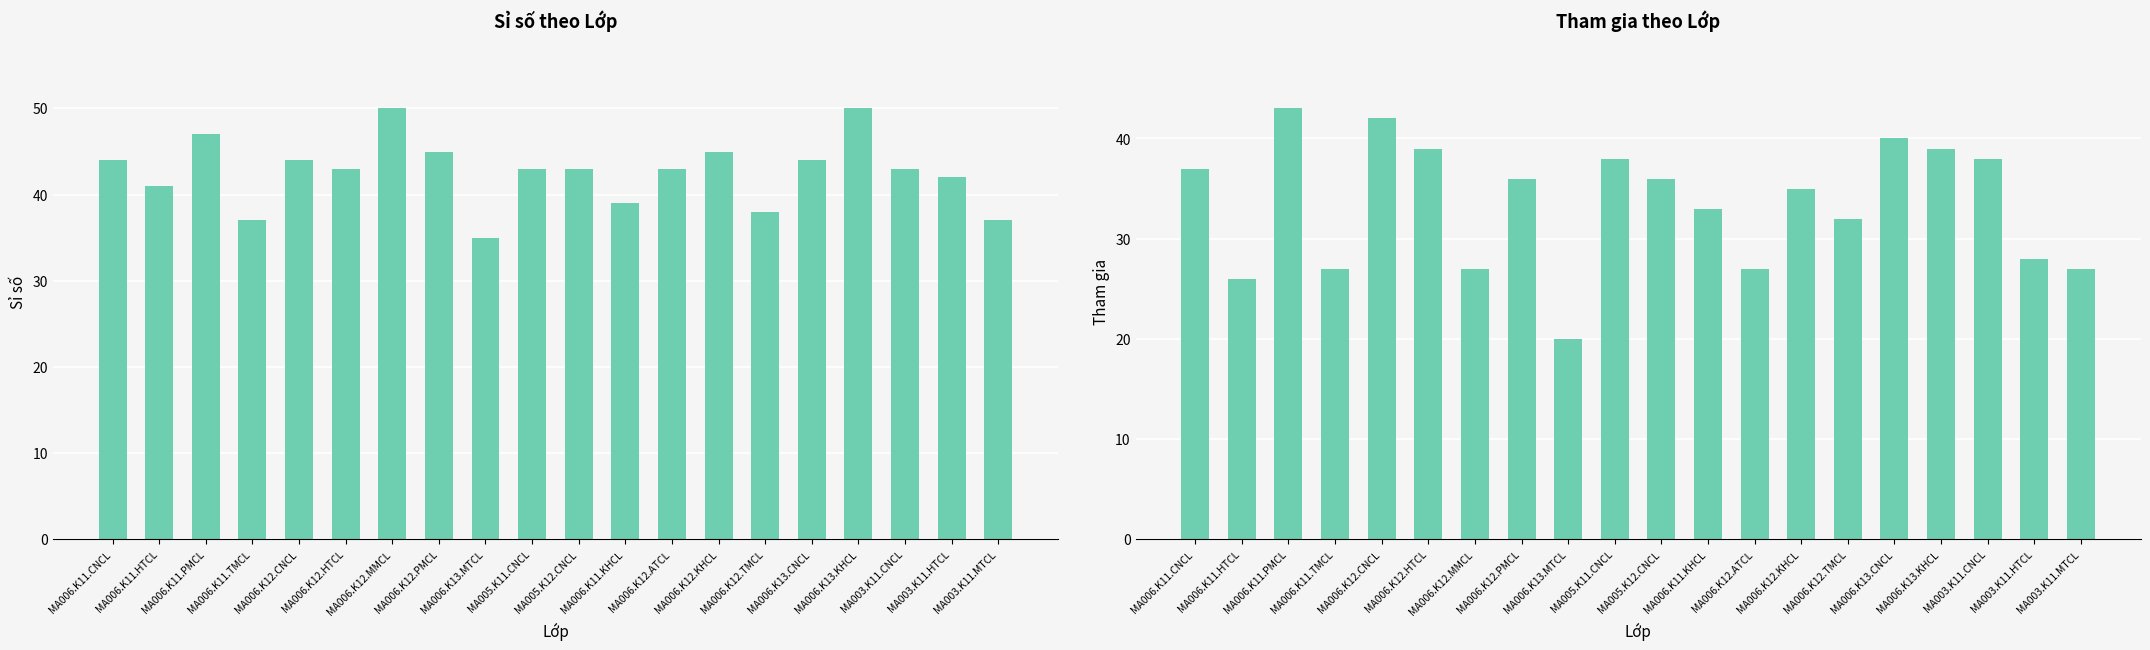

How many bars are there in total?

40